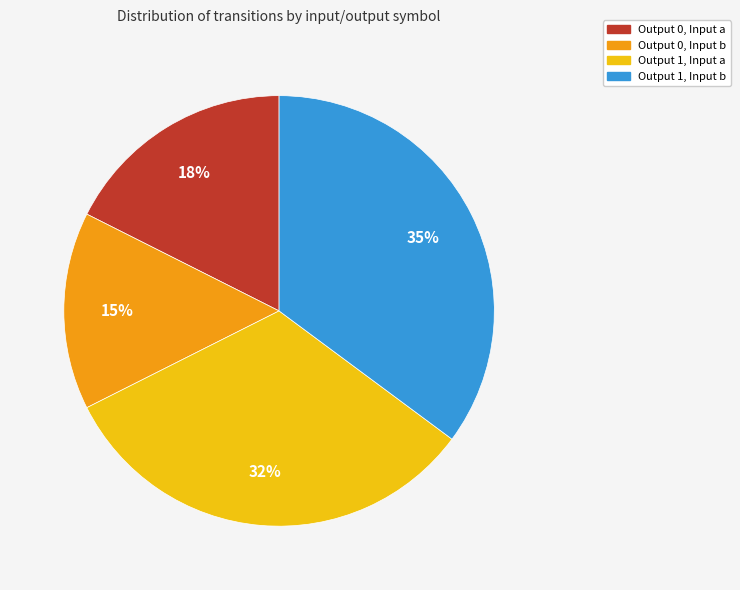

To the nearest percent, what is the average slice percentage?

25%